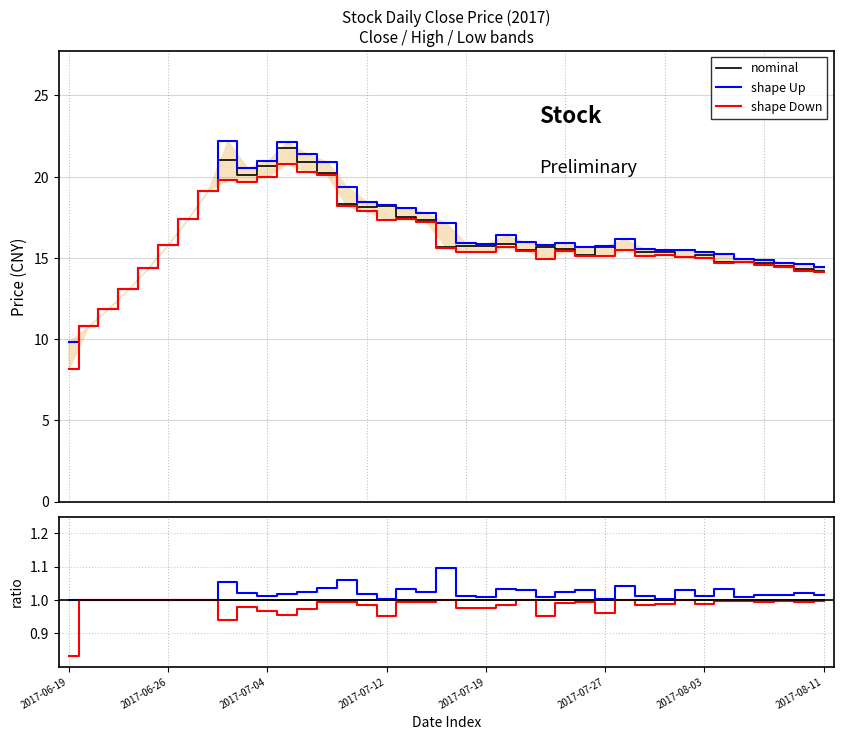

In shape Up, how many points are lower than both neighbors (excluding endpoints)?

10